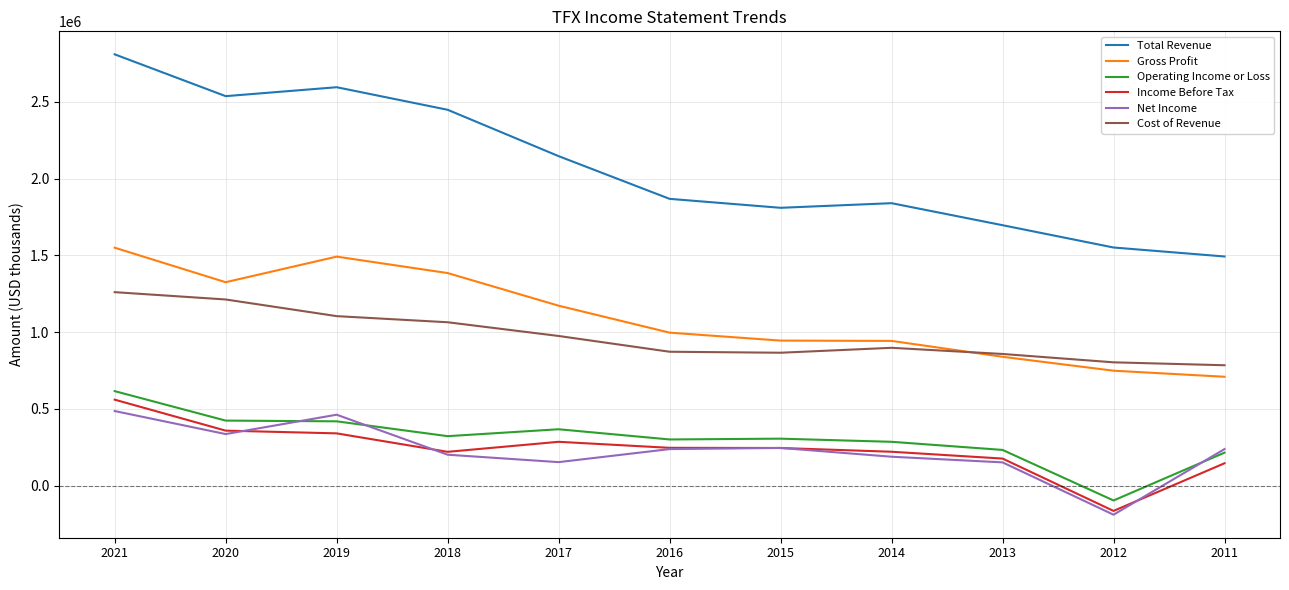

Which series has the widest spread of values?

Total Revenue